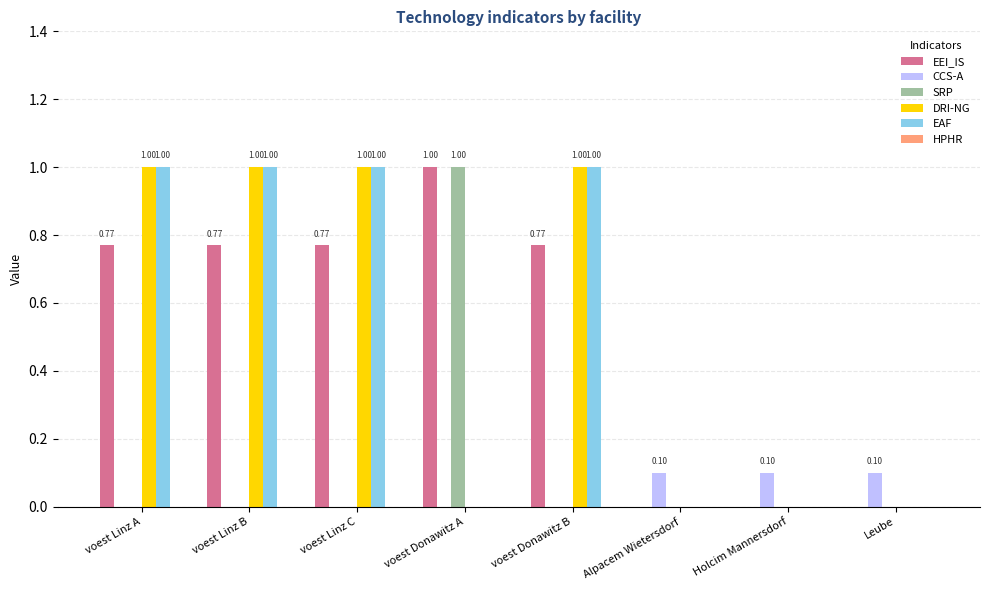

What is the spread (max minus min) of values at Holcim Mannersdorf?

0.1